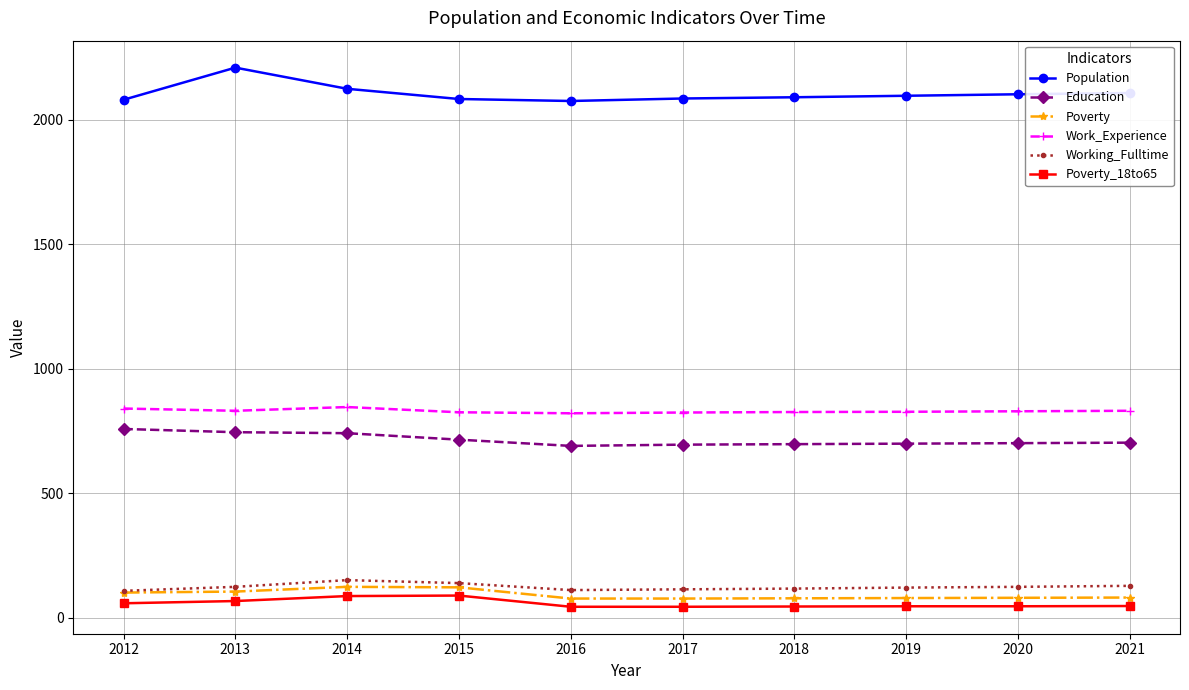

True or false: Education and Poverty_18to65 intersect in this chart.

False